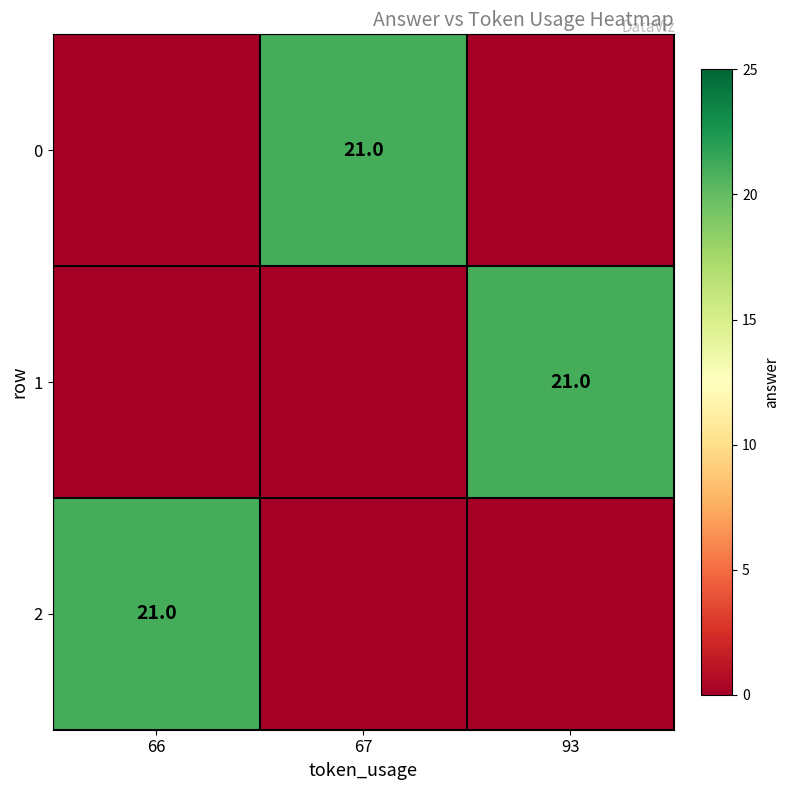

True or false: 2 has a value of 21 at 66.

True